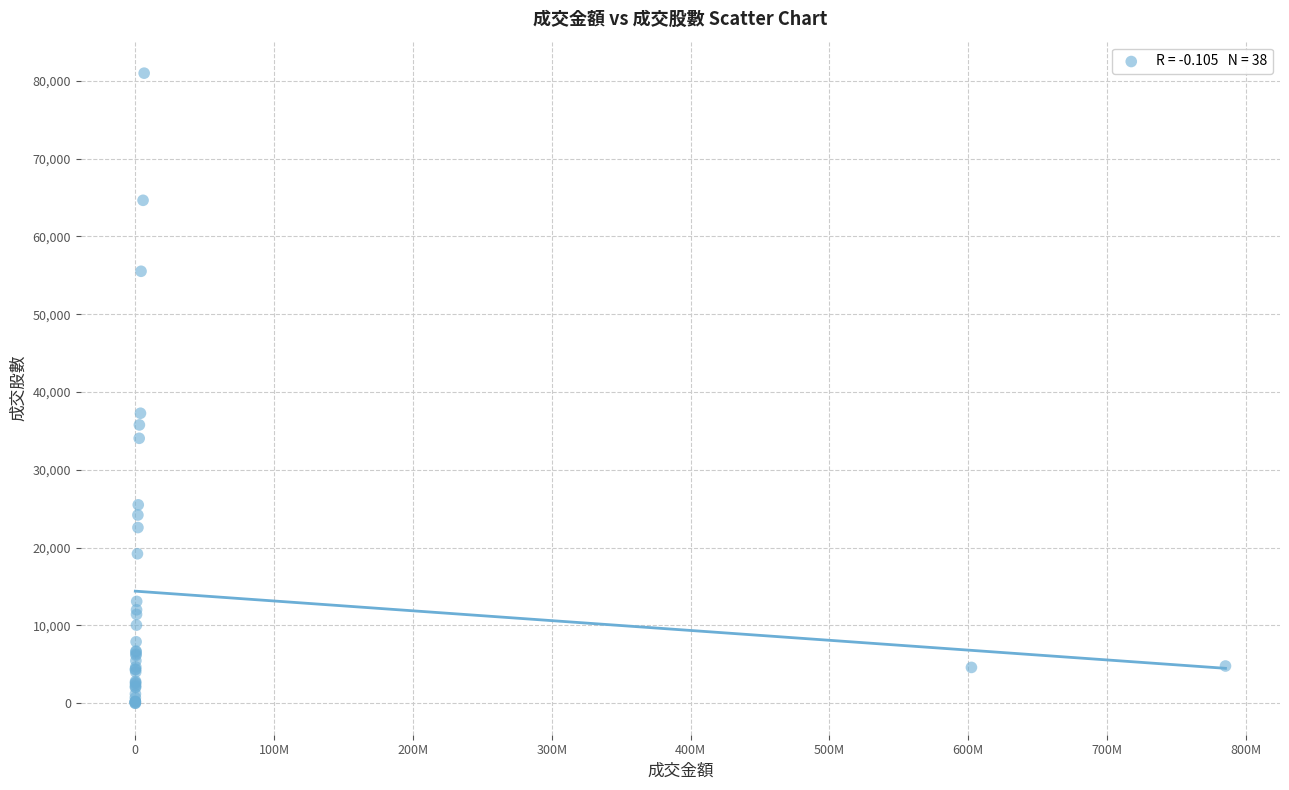

What Y value in the scatter plot is closest to 40496?

37276